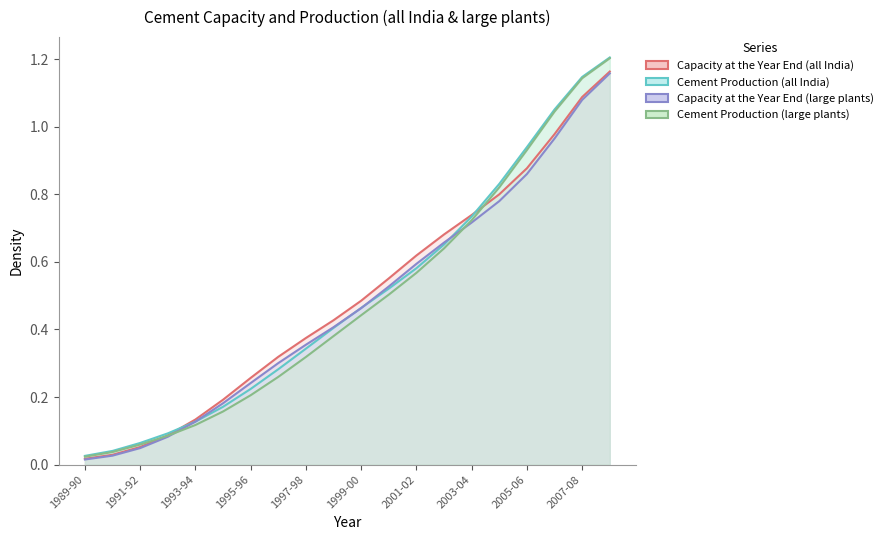

Which category has the highest value in the Capacity at the Year End (all India) series?

2008-09